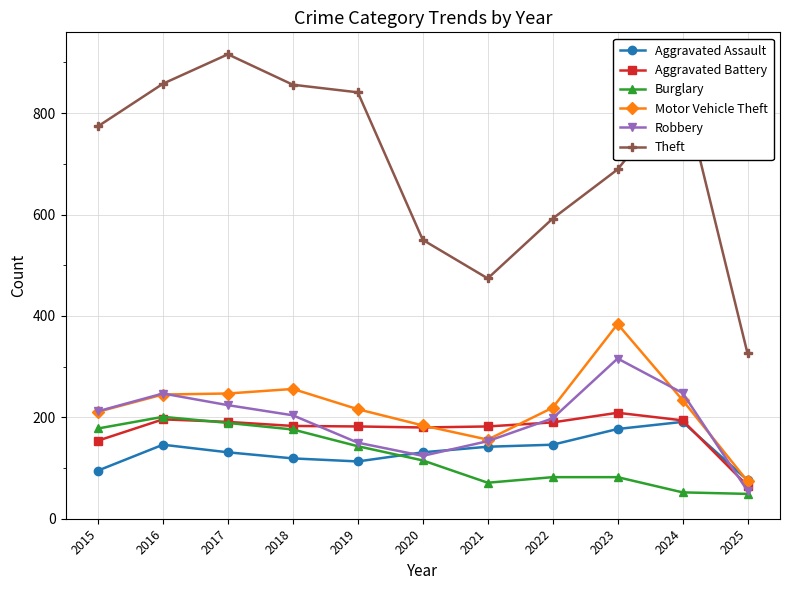

What is the average value of the Aggravated Assault series?

133